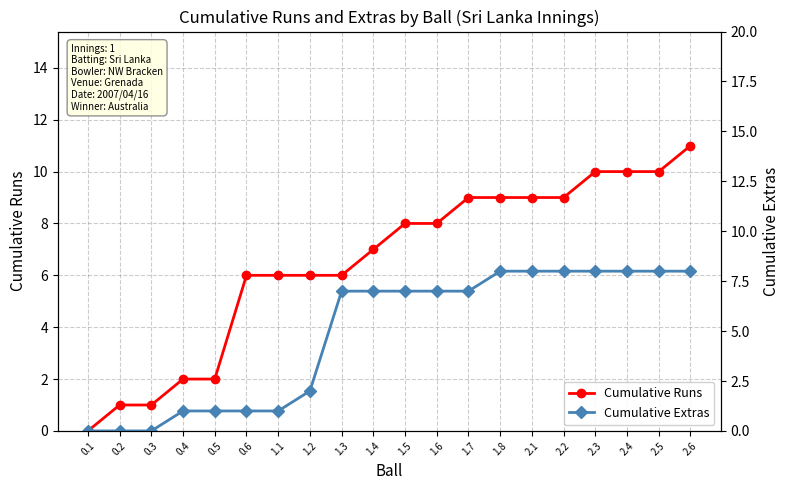

Which series changed the most between 0.6 and 1.7?

Cumulative Extras